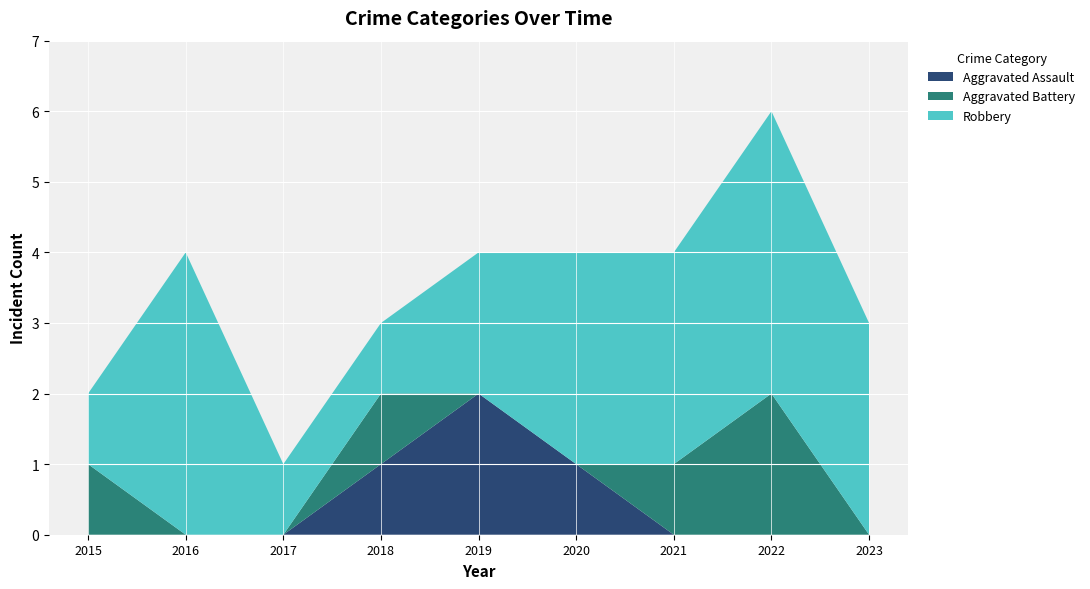

Reading right to left, extract all data points from this chart.

Aggravated Assault: 0	0	0	1	2	1	0	0	0
Aggravated Battery: 0	2	1	0	0	1	0	0	1
Robbery: 3	4	3	3	2	1	1	4	1